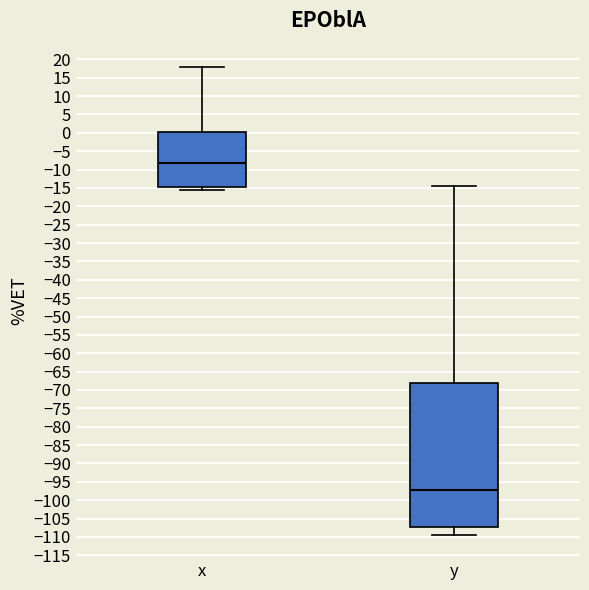

Reading left to right, read every box against the y-axis: the position of its median line, the range the box covers, and the ends of its whiskers. The values are not printed on the chart, so give them approximately, as read against the axis.

x: median -8.0, box -15.0 to 0.0, whiskers -15.5 to 18.0
y: median -97.0, box -107.0 to -68.0, whiskers -109.5 to -14.5